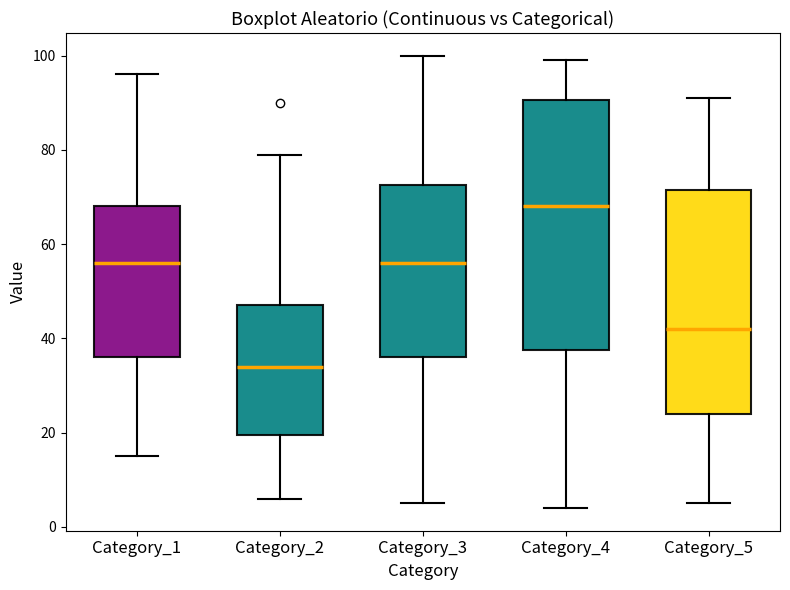

Which box has the lowest median line?

Category_2